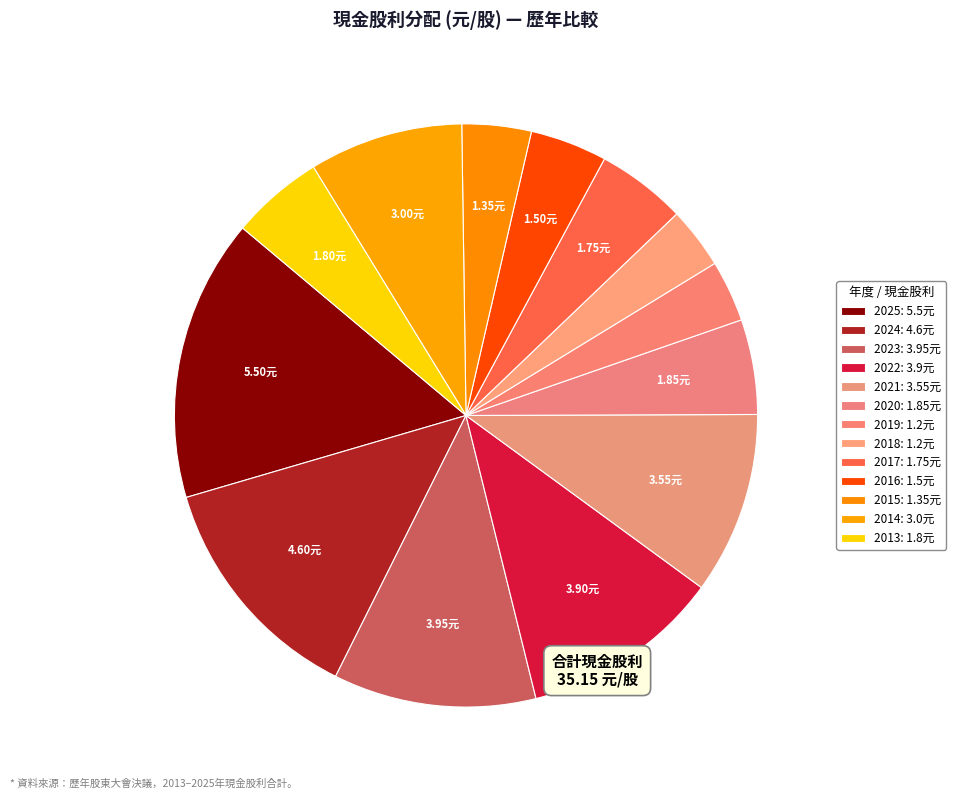

Does 2021 account for over 50% of the chart?

No